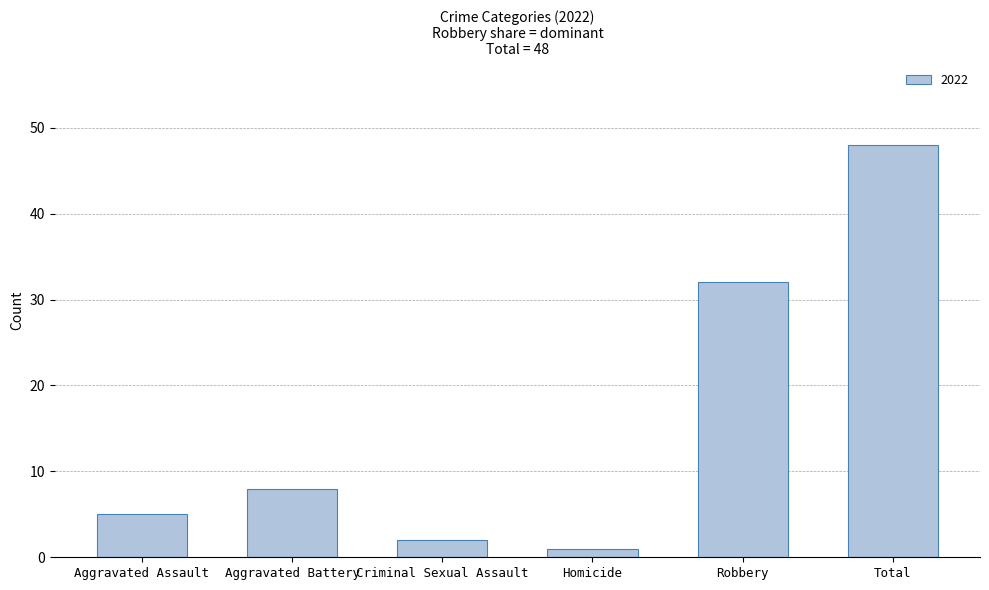

What is the maximum value shown in the chart?

48